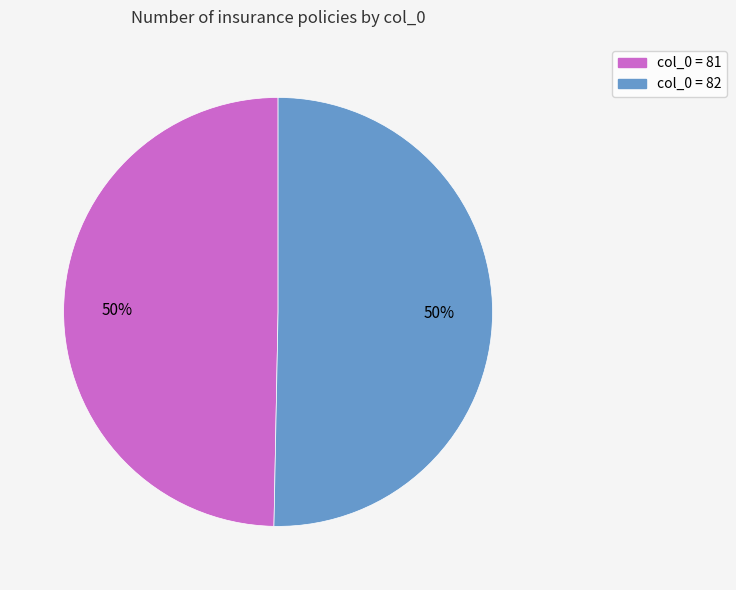

To the nearest percent, what is the average slice percentage?

50%